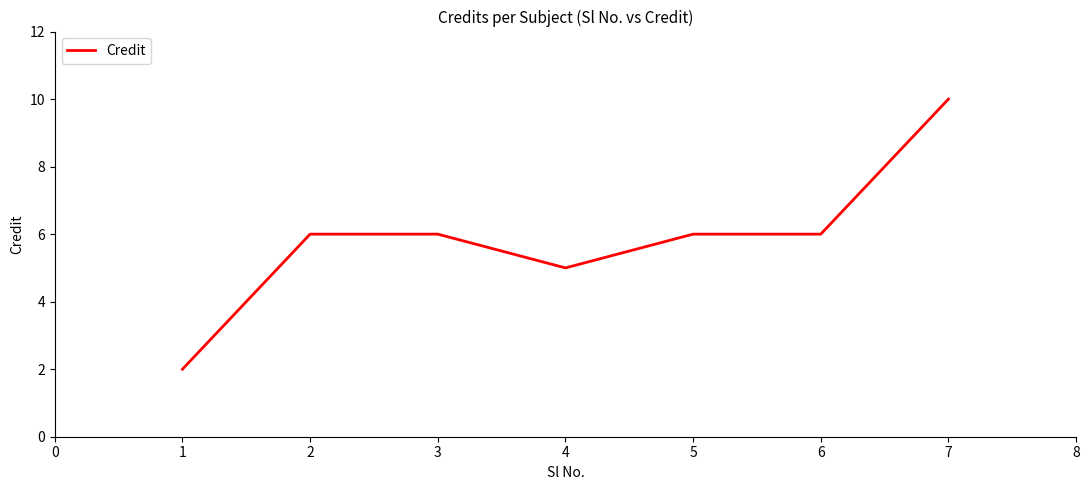

How many categories are shown in the chart?

7